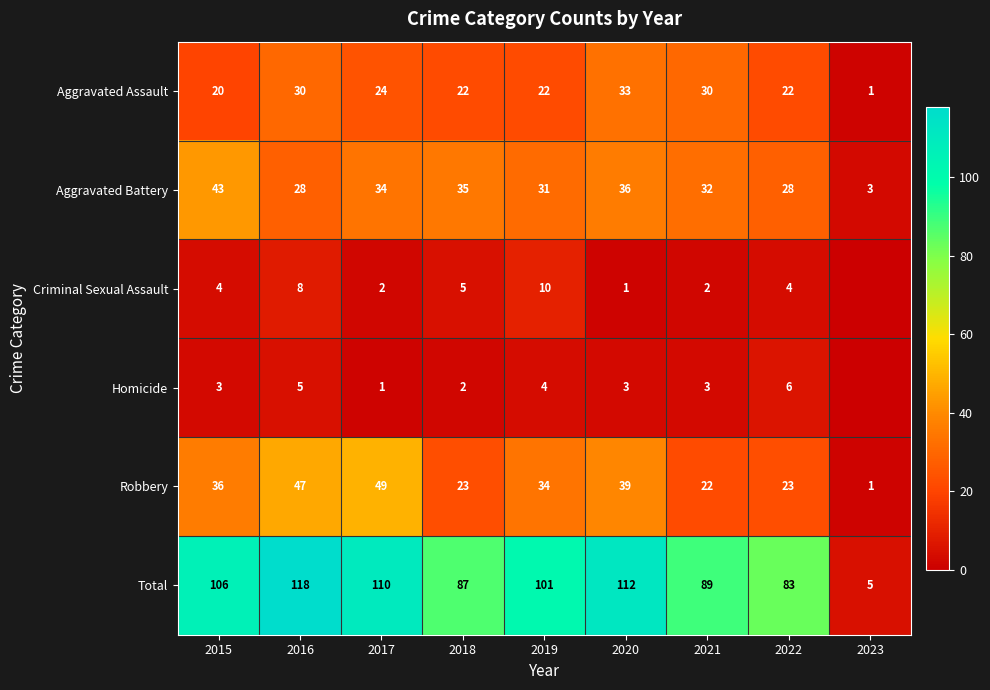

True or false: Robbery has a value of 39 at 2020.

True